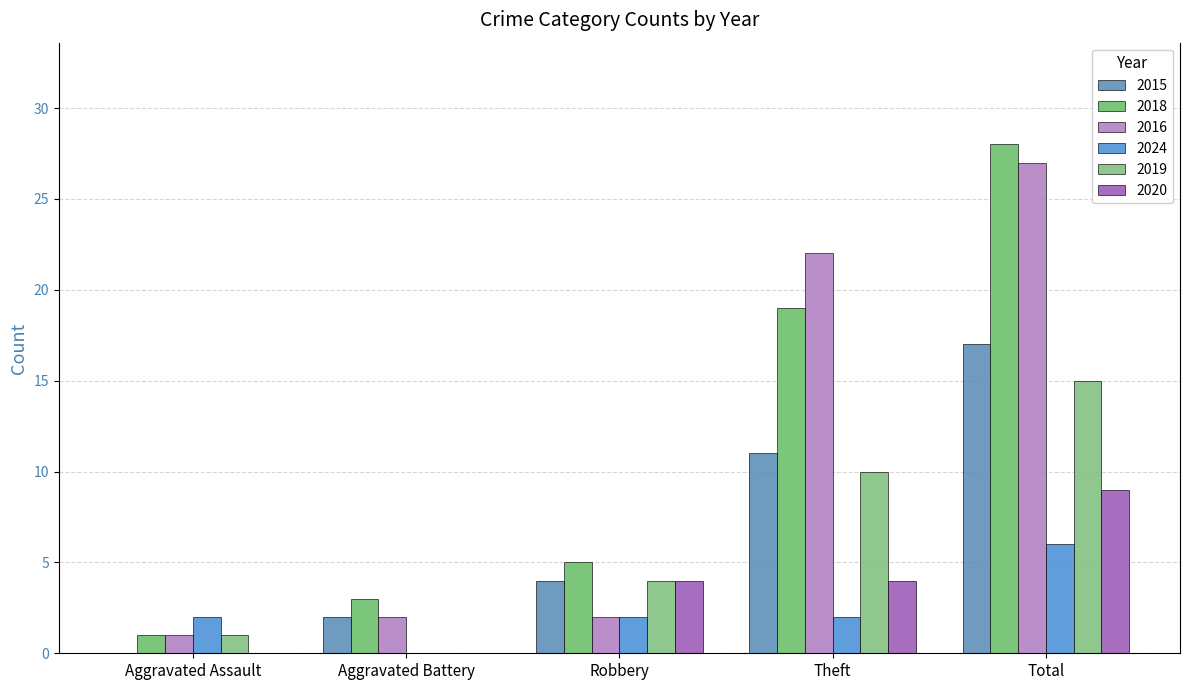

List the labels in order of 2016 value, largest first.

Total, Theft, Aggravated Battery, Robbery, Aggravated Assault